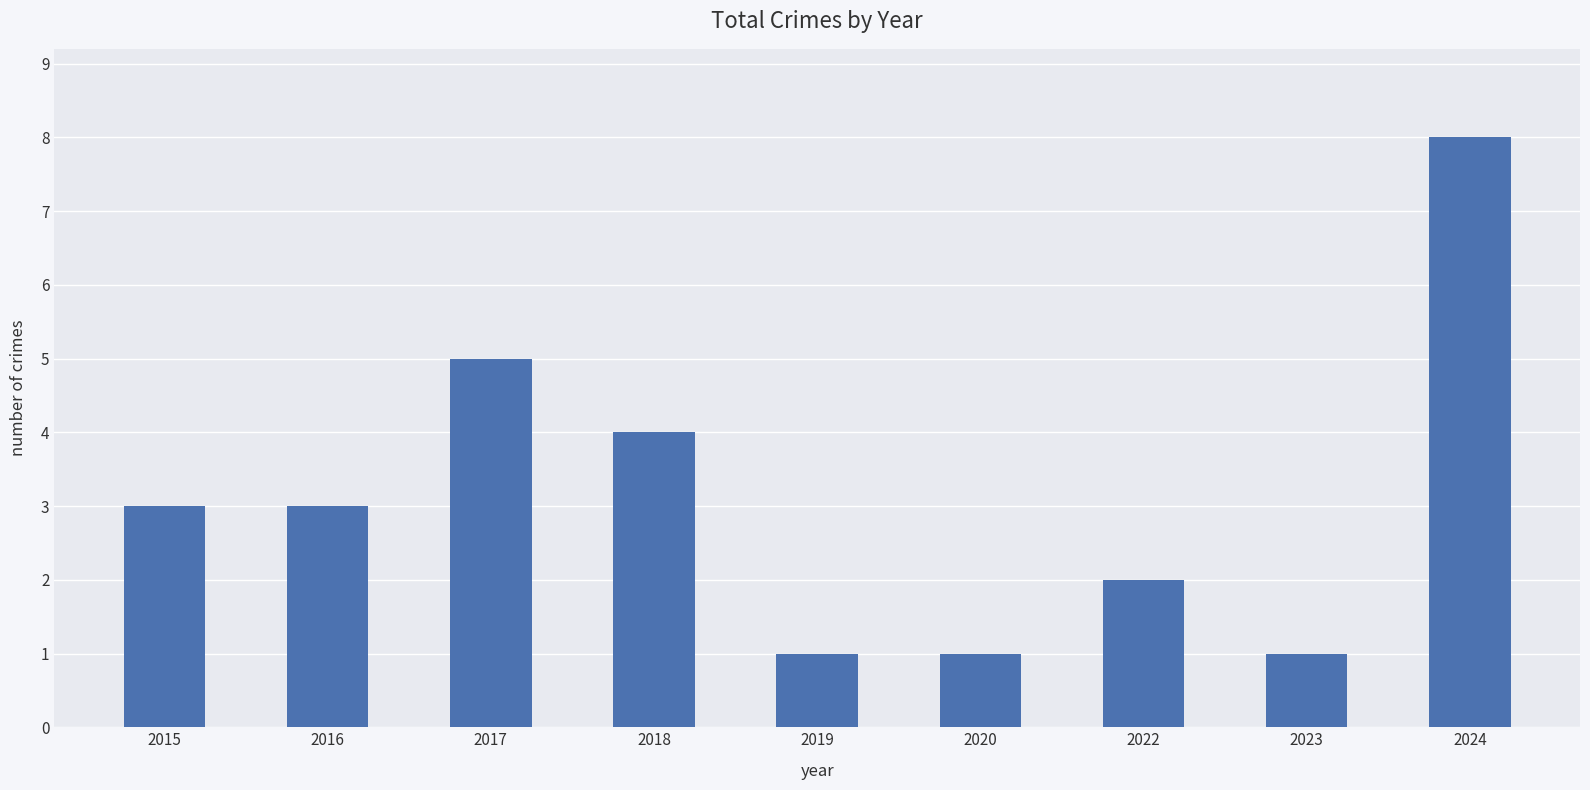

Is it true that the value at 2024 is 11?

False